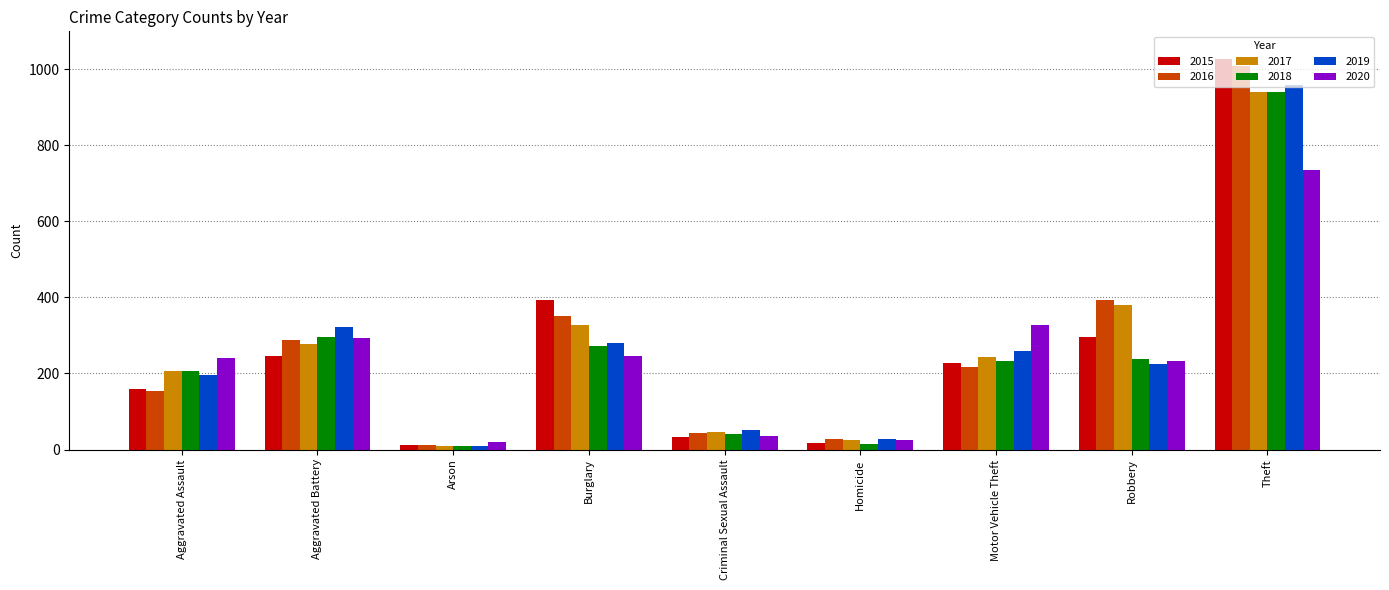

What is the label of the 7th bar from the right?

Arson